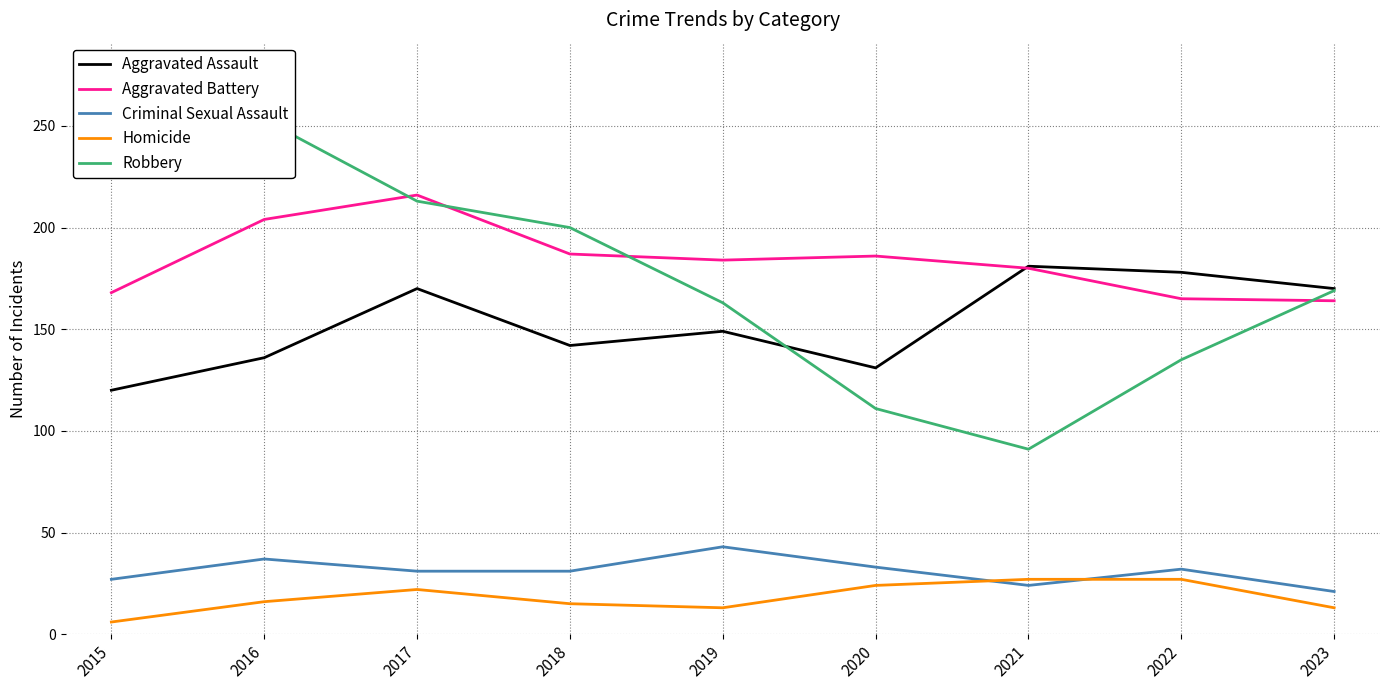

True or false: Robbery has more than 0 points higher than both neighbors.

True